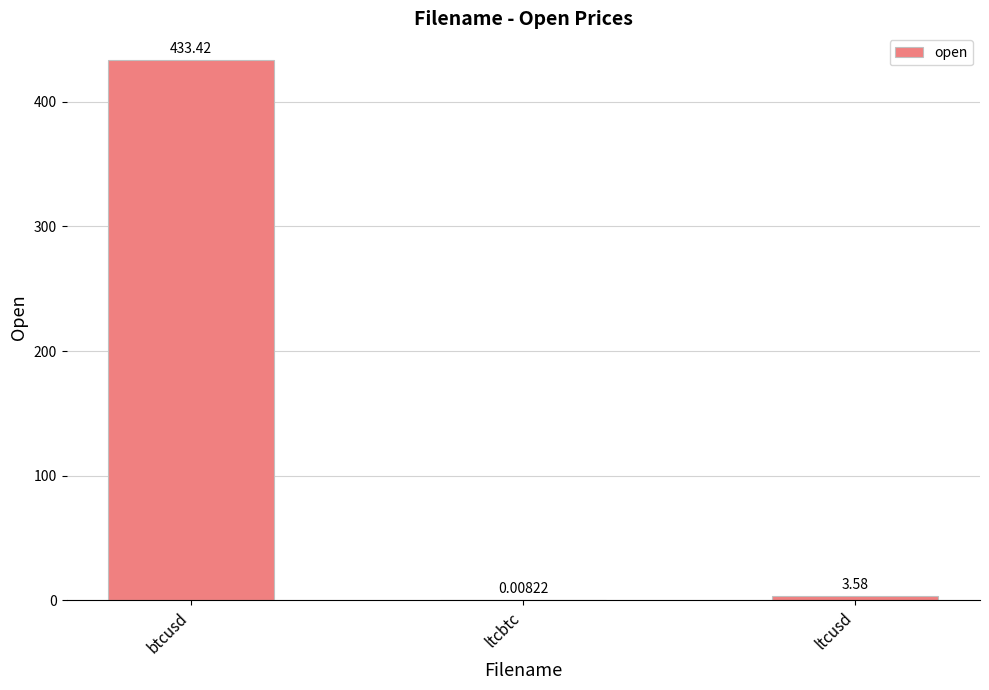

At which label does the data first exceed 3?

btcusd